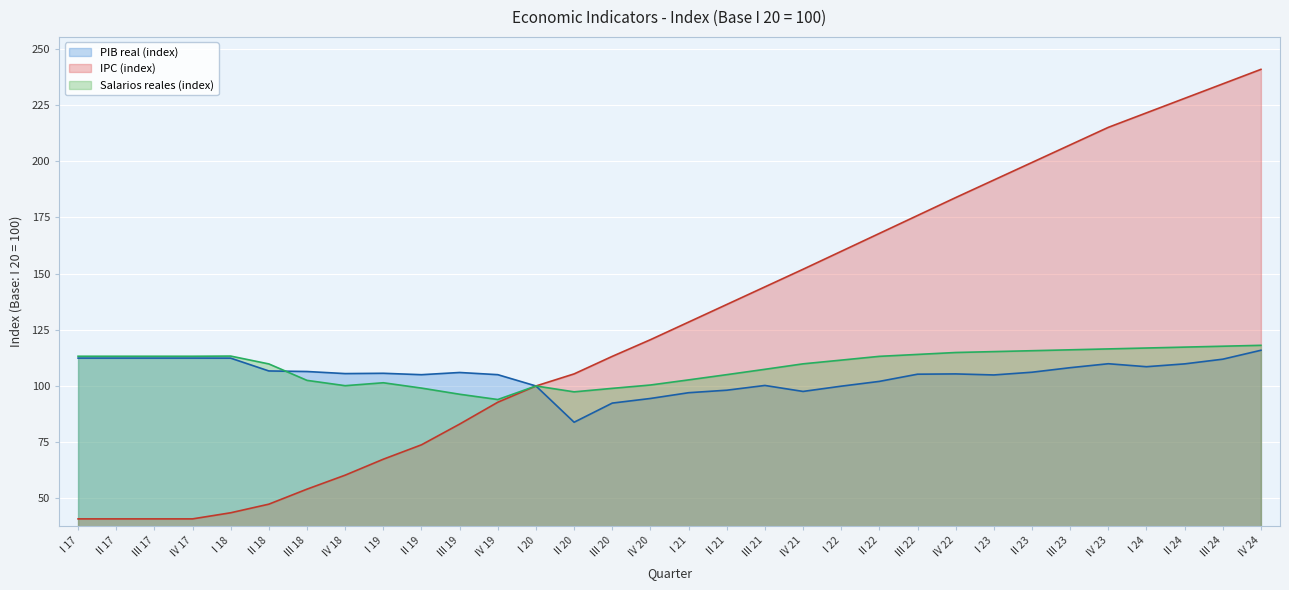

How many distinct data groups are displayed?

3